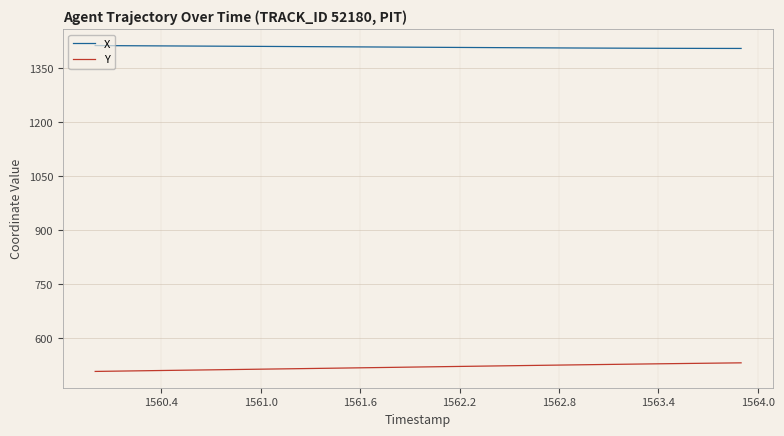

Rank the series by their average value, from lowest to highest.

Y, X